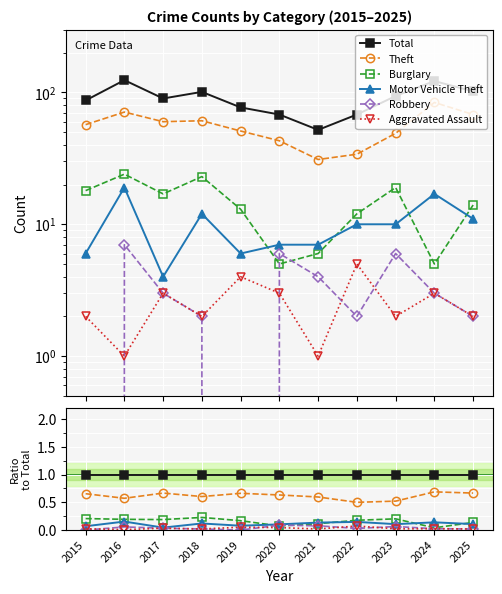

What is the value of the Theft point at the 6th from the left?

0.6